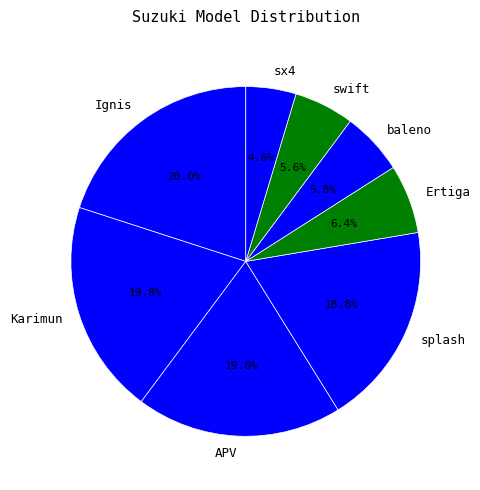

To the nearest percent, what portion does Karimun represent?

20%